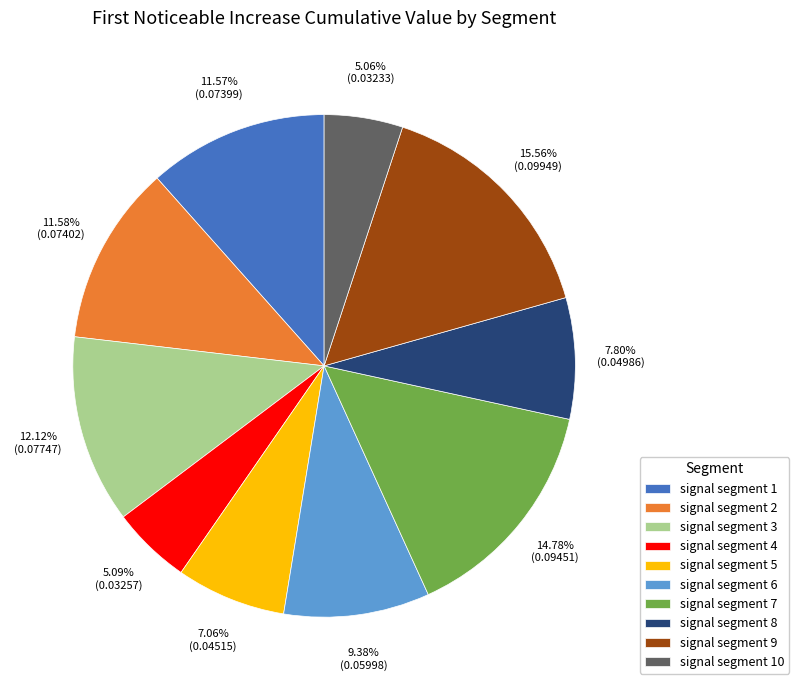

Which slice is the largest?

signal segment 9